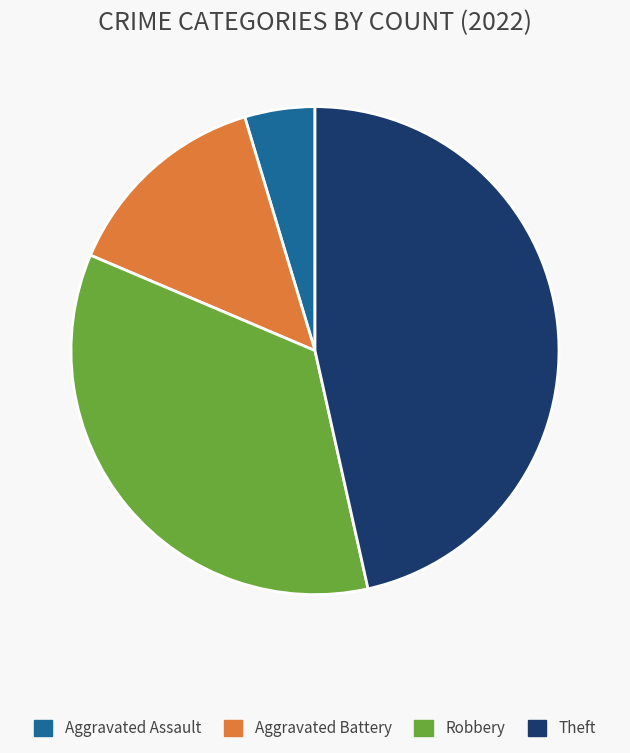

Is it true that Theft is 56% of the pie?

False